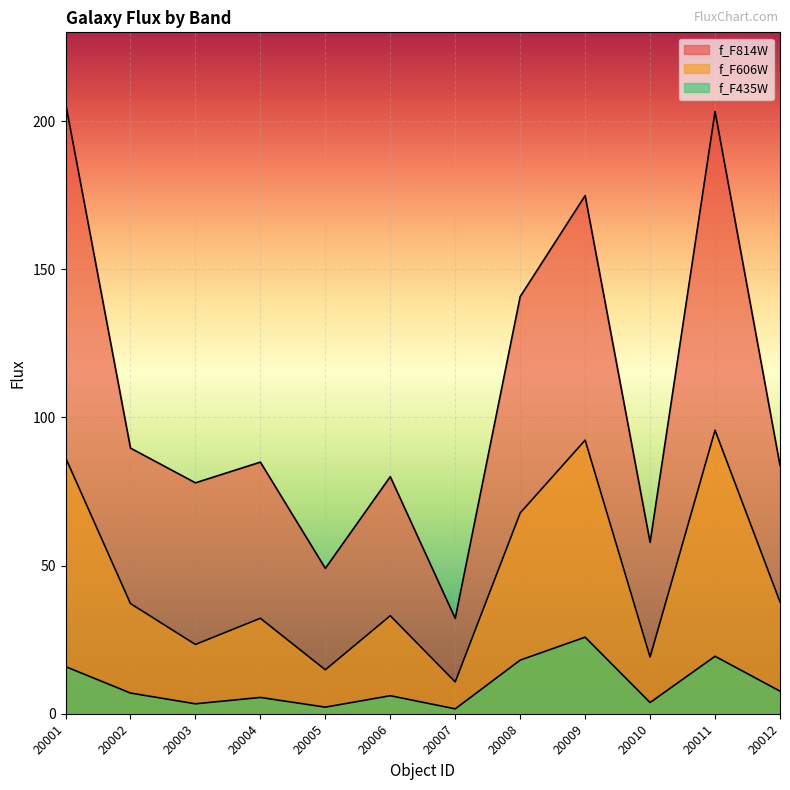

What is the value of the f_F435W point at the 12th from the left?

7.6